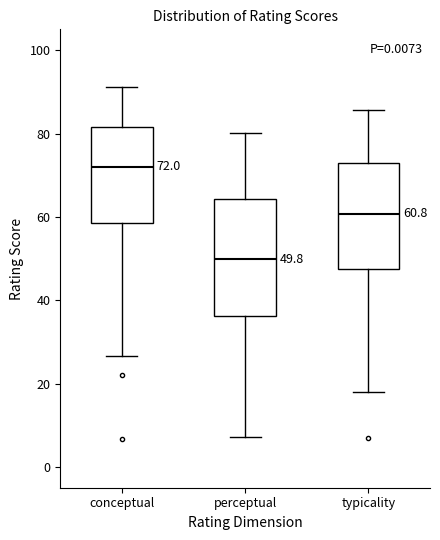

Comparing the boxes themselves (not the whiskers), which one is the tallest?

perceptual